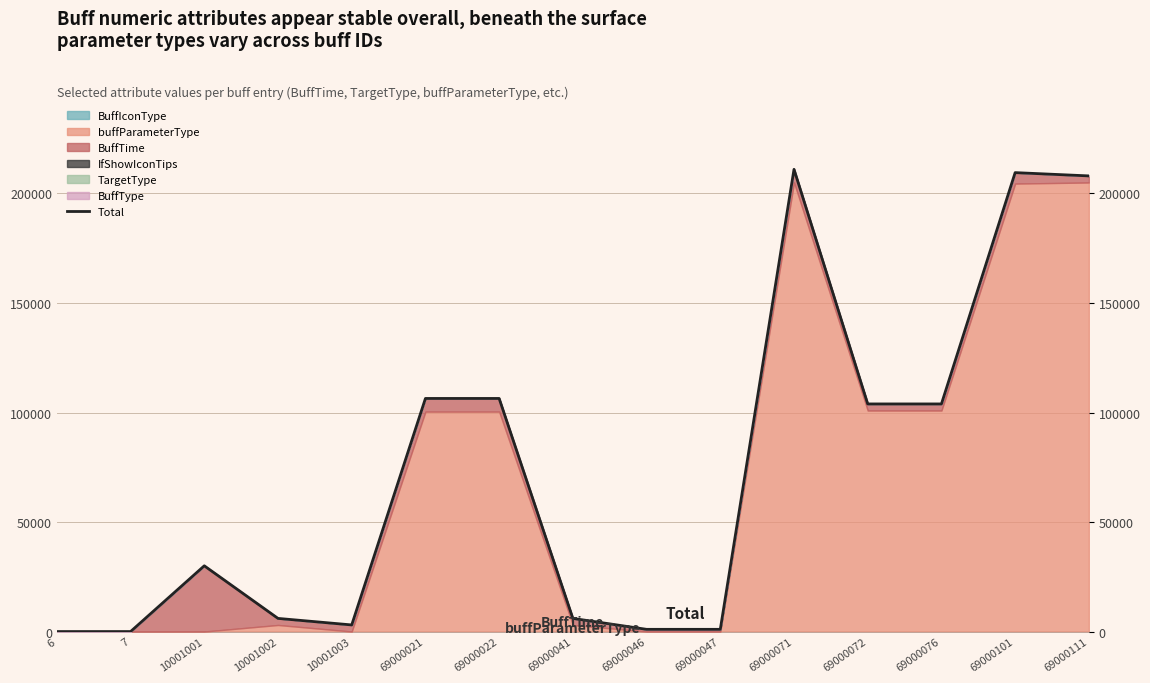

What is the difference between the second highest and second lowest values?

209514